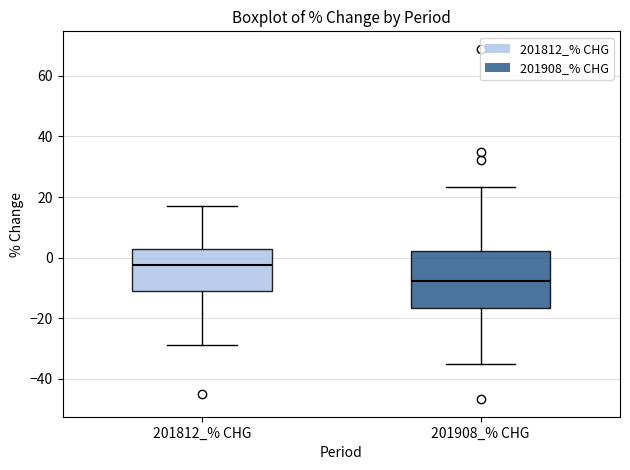

Which box's median line is the lowest?

201908_% CHG